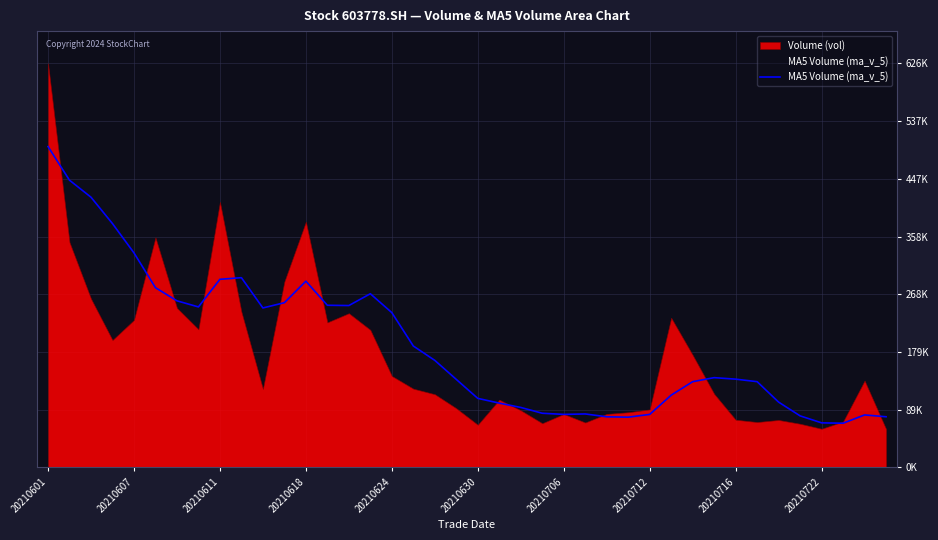

Is it true that the value at 19 is 91451.8?

False